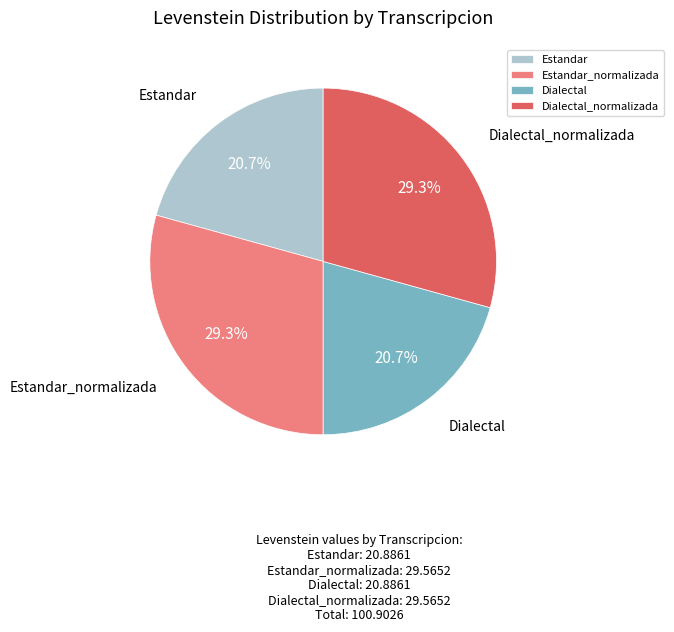

Is there a majority slice in this chart?

No